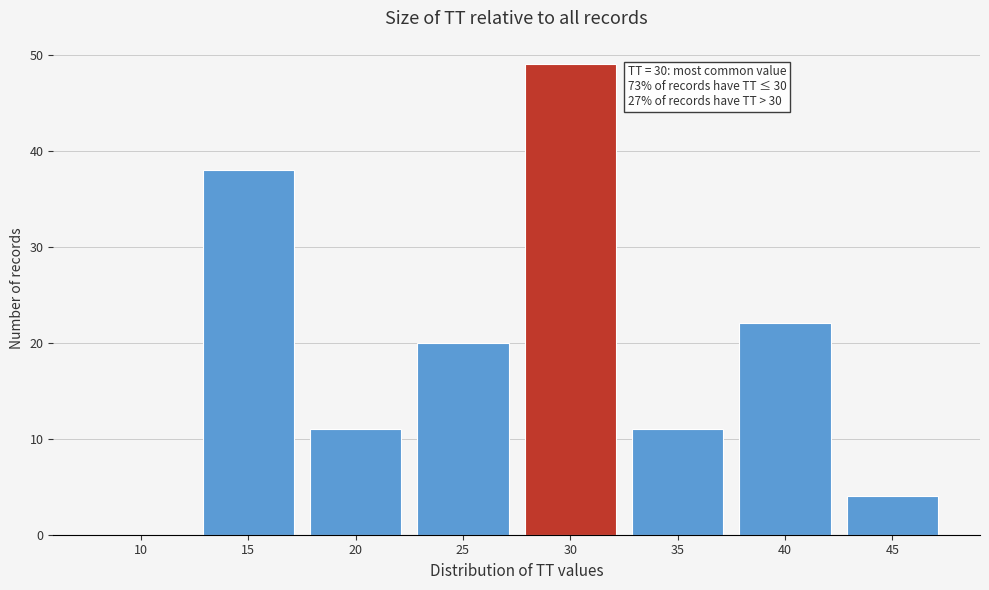

Reading left to right, list all the values displayed in this chart.

10=0	15=38	20=11	25=20	30=49	35=11	40=22	45=4